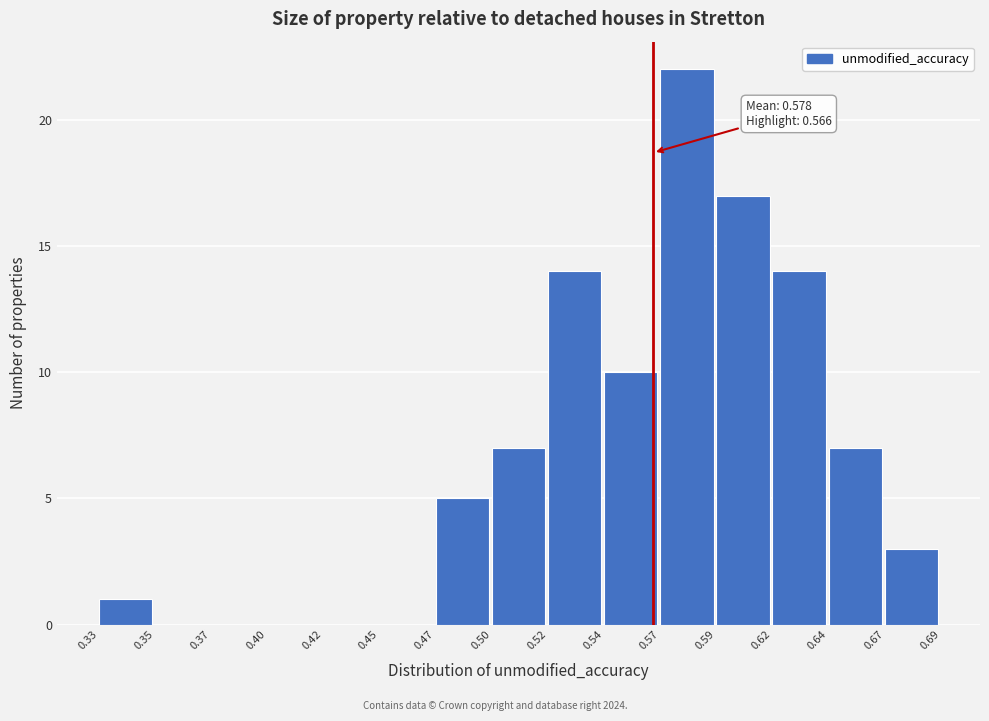

Reading right to left, transcribe all the data shown in this chart.

0.67=3	0.64=7	0.62=14	0.59=17	0.57=22	0.54=10	0.52=14	0.50=7	0.47=5	0.45=0	0.42=0	0.40=0	0.37=0	0.35=0	0.33=1